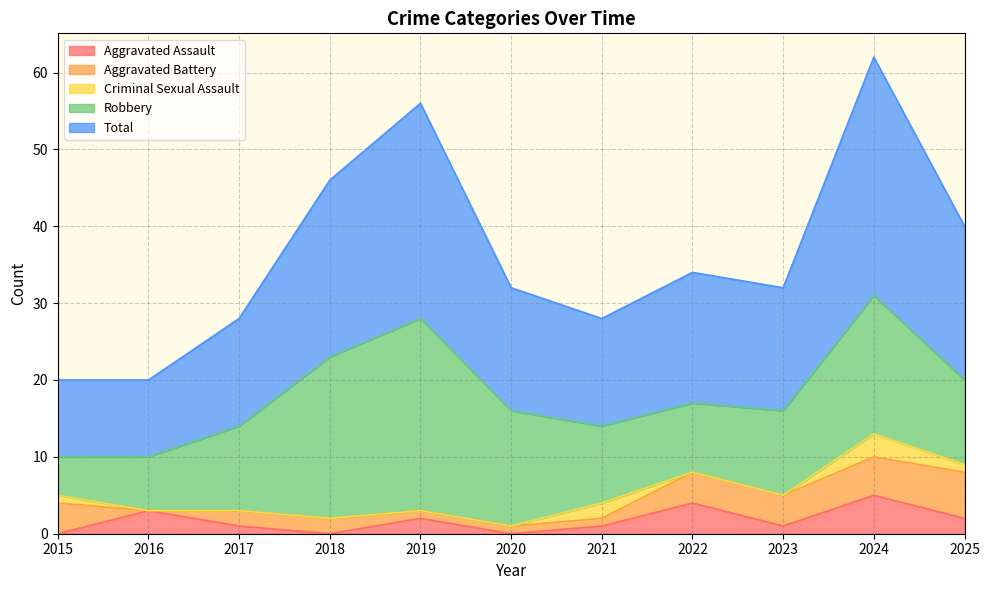

How many data points in Criminal Sexual Assault are above 0?

4